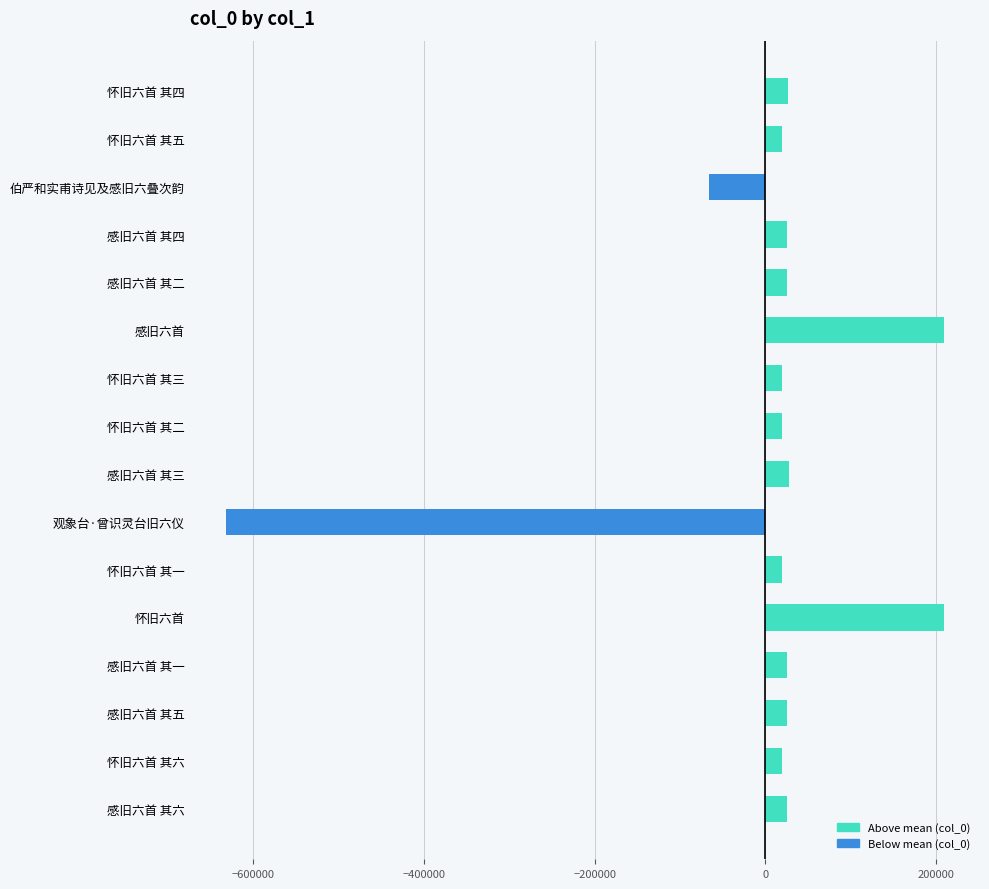

Is it true that the value at 感旧六首 is 208589.4?

True